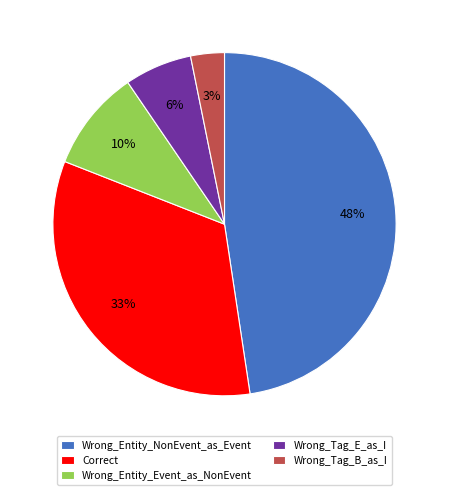

True or false: Wrong_Tag_B_as_I accounts for 13% of the total.

False